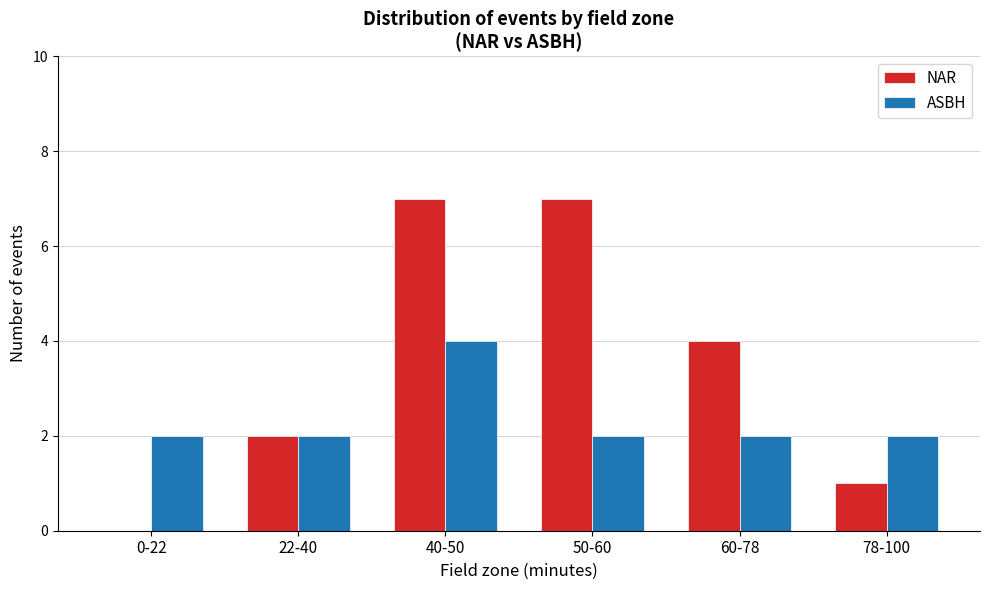

Reading left to right, transcribe all the data shown in this chart.

NAR: 0-22=0	22-40=2	40-50=7	50-60=7	60-78=4	78-100=1
ASBH: 0-22=2	22-40=2	40-50=4	50-60=2	60-78=2	78-100=2